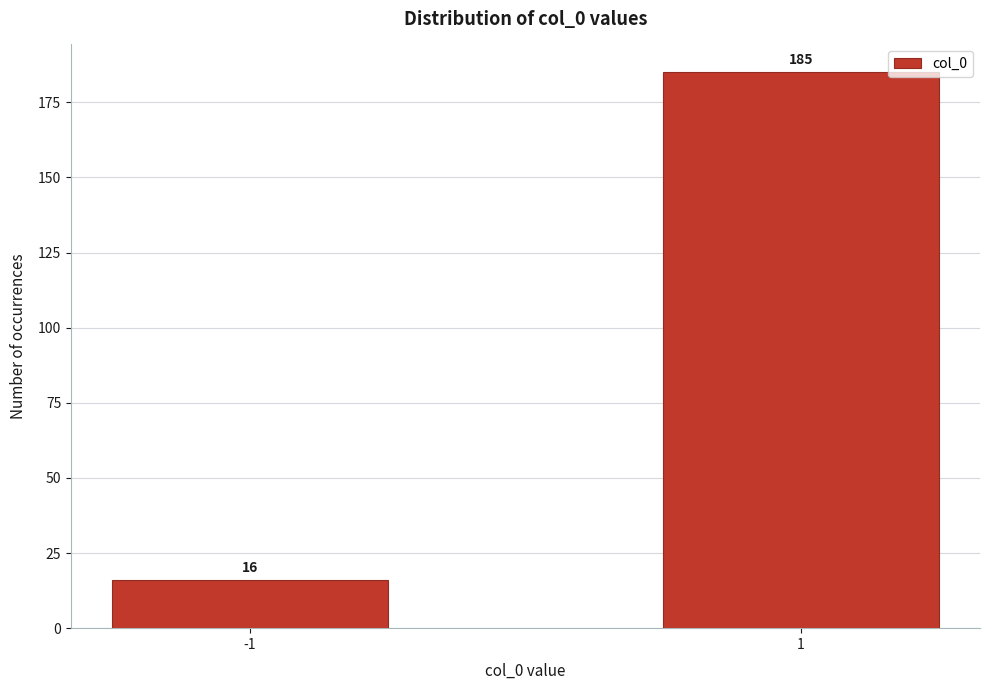

Reading right to left, extract all data points from this chart.

185	16